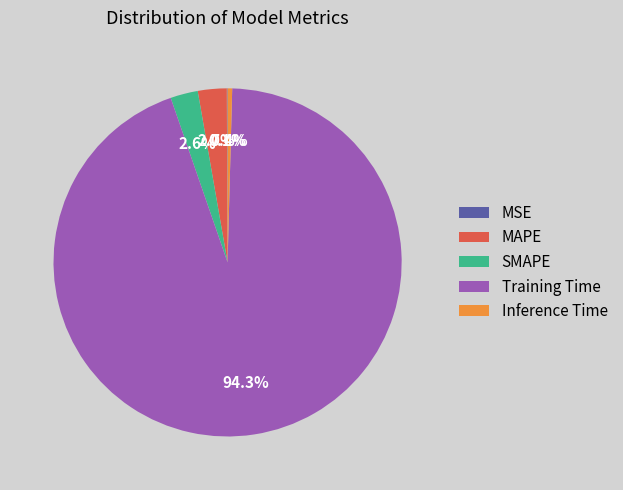

Does any single category account for the majority?

Yes